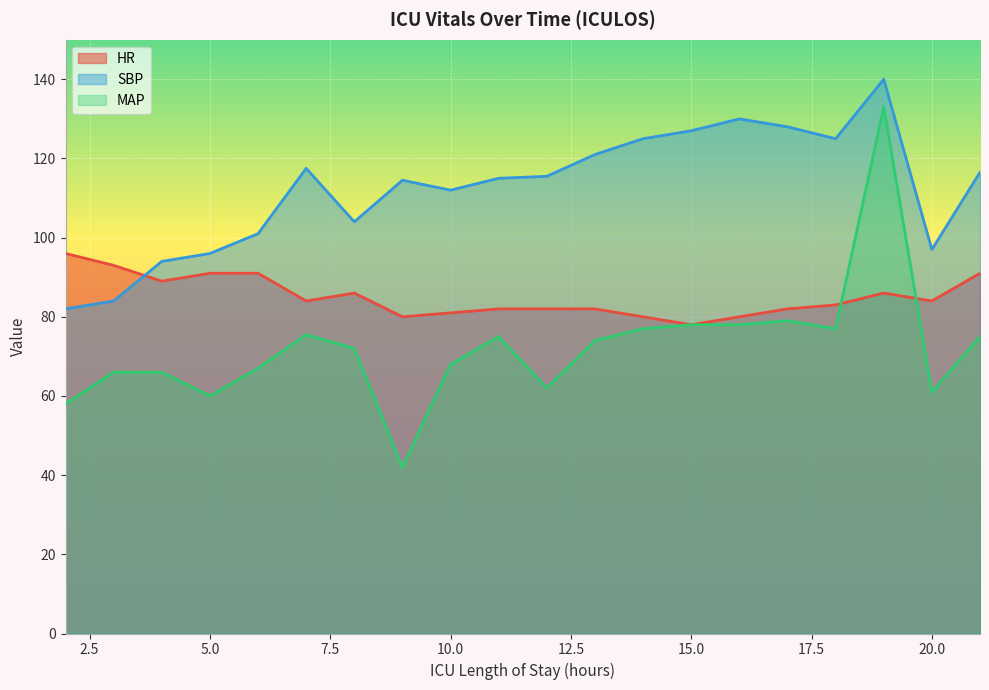

What is the sum of all SBP values?

2245.0